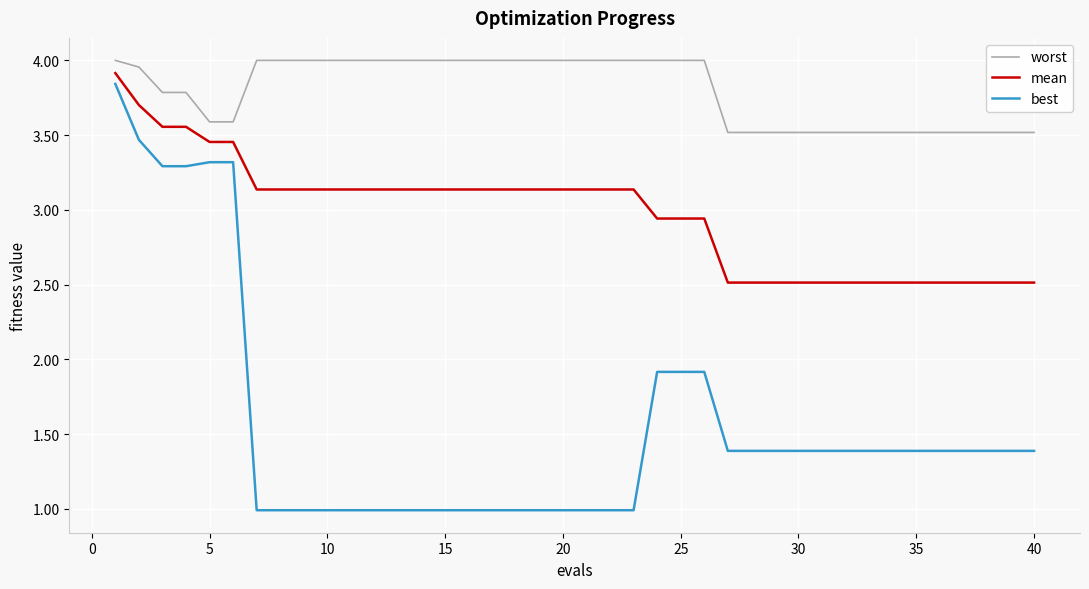

What is the highest value of the mean series?

3.9